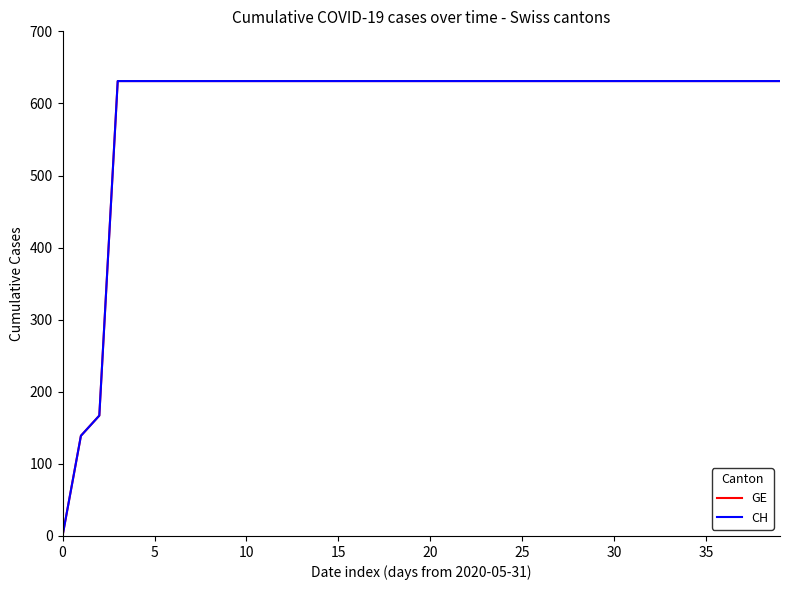

True or false: GE and CH intersect in this chart.

False